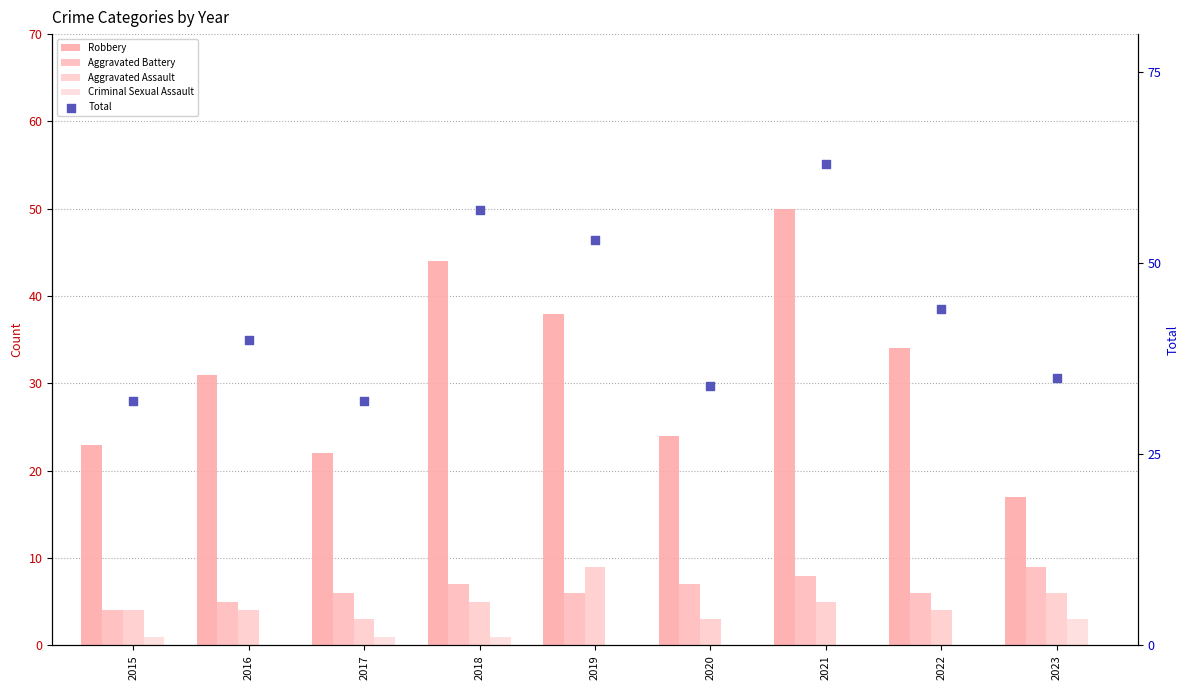

What is the total value across all series at 2021?

126